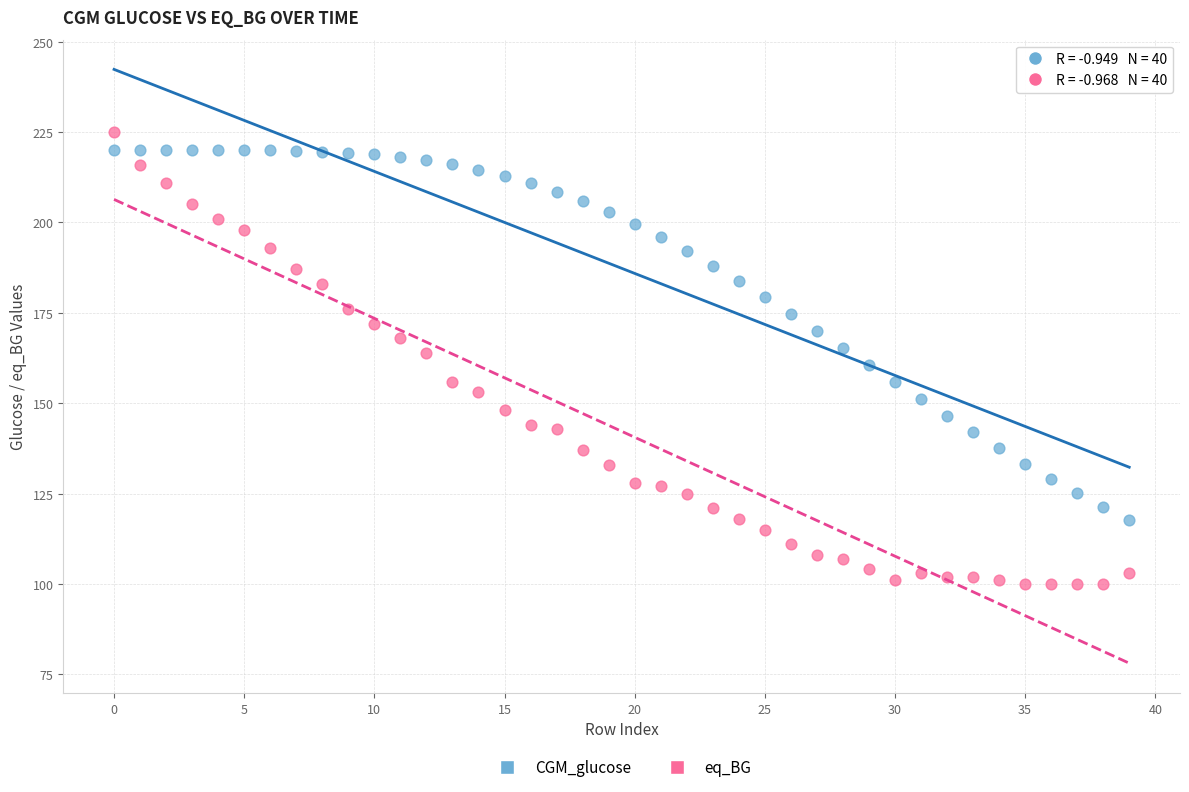

Across all data points, what is the range of Y values (max minus min)?

125.0